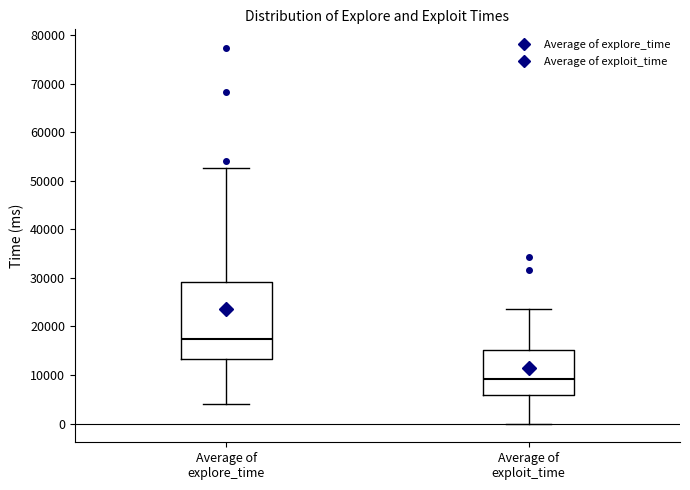

Comparing the boxes themselves (not the whiskers), which one is the tallest?

Average of explore_time